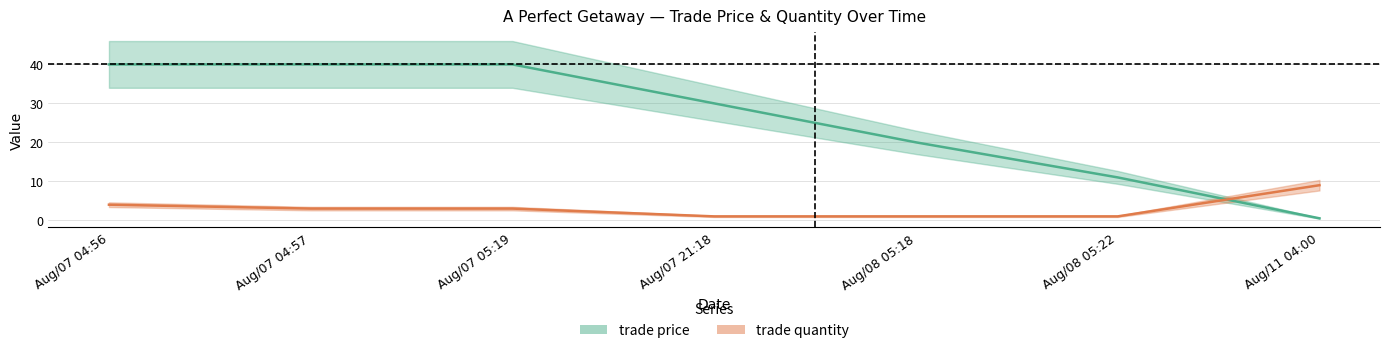

What is the label of the 5th point from the left?

Aug/08 05:18